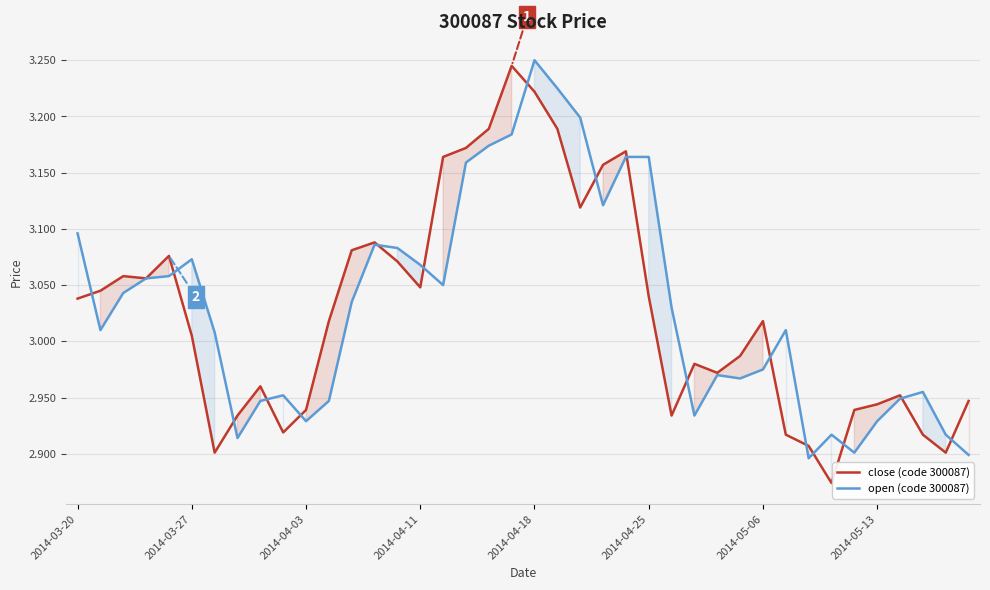

How many data points in close (code 300087) are above 3?

22